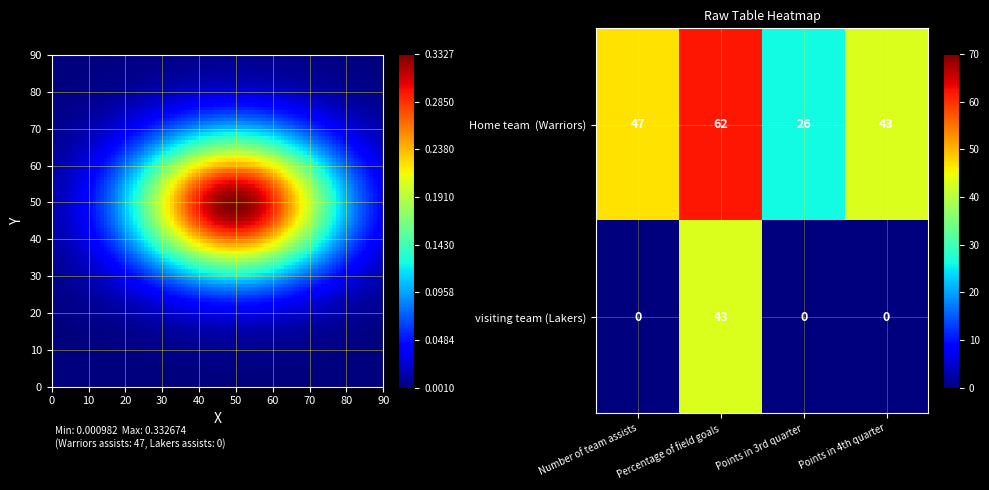

How many categories are shown in the chart?

4